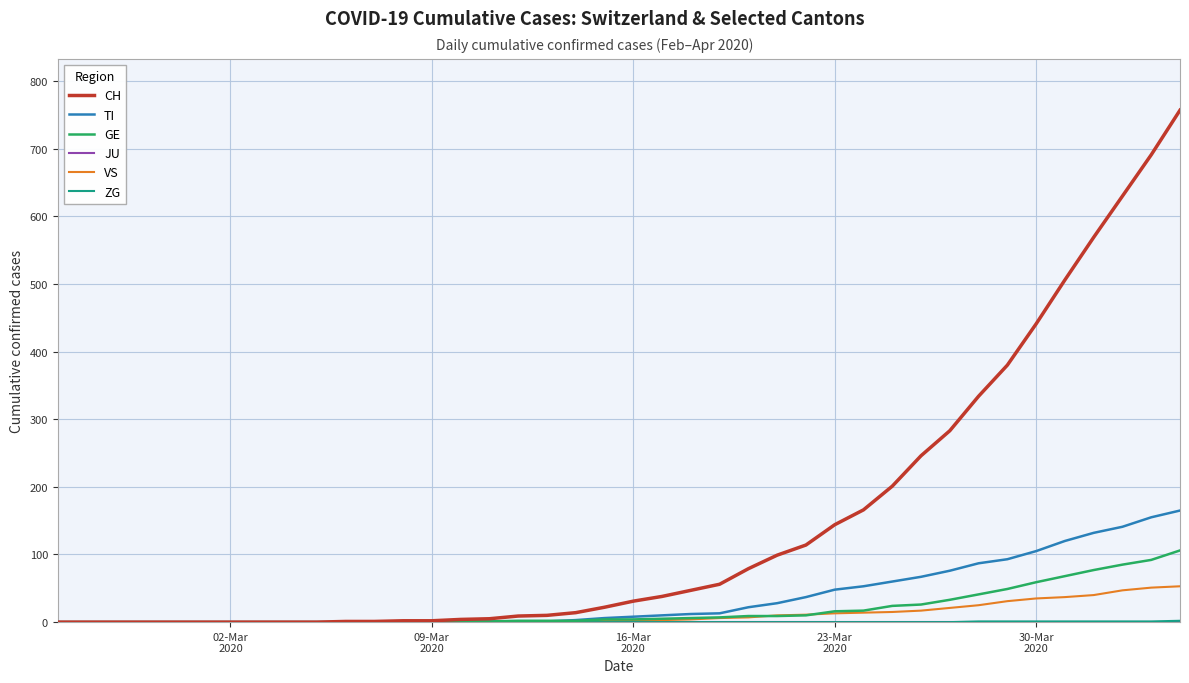

Which series has the largest total across all categories?

CH